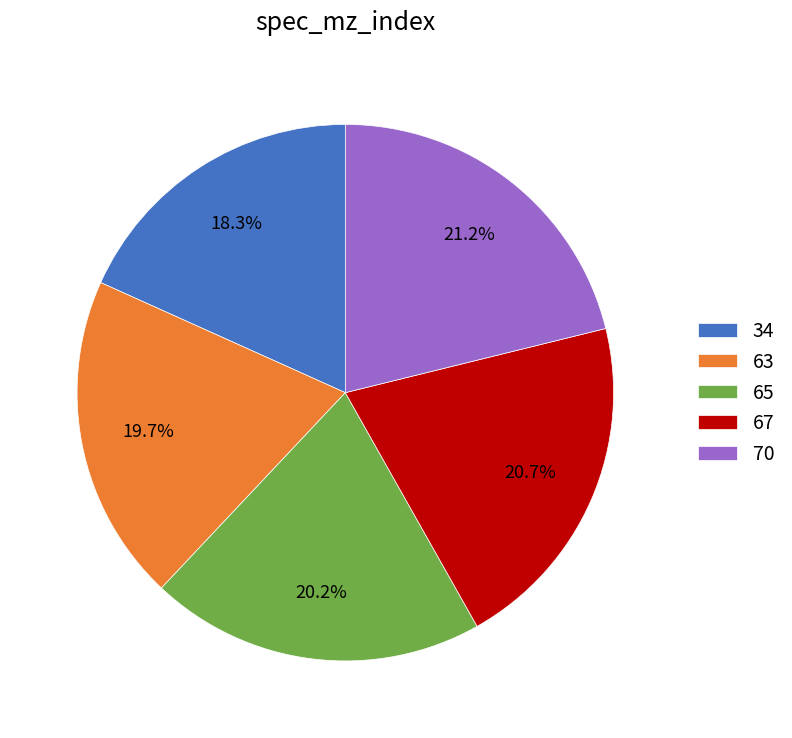

How many slices are in this pie chart?

5